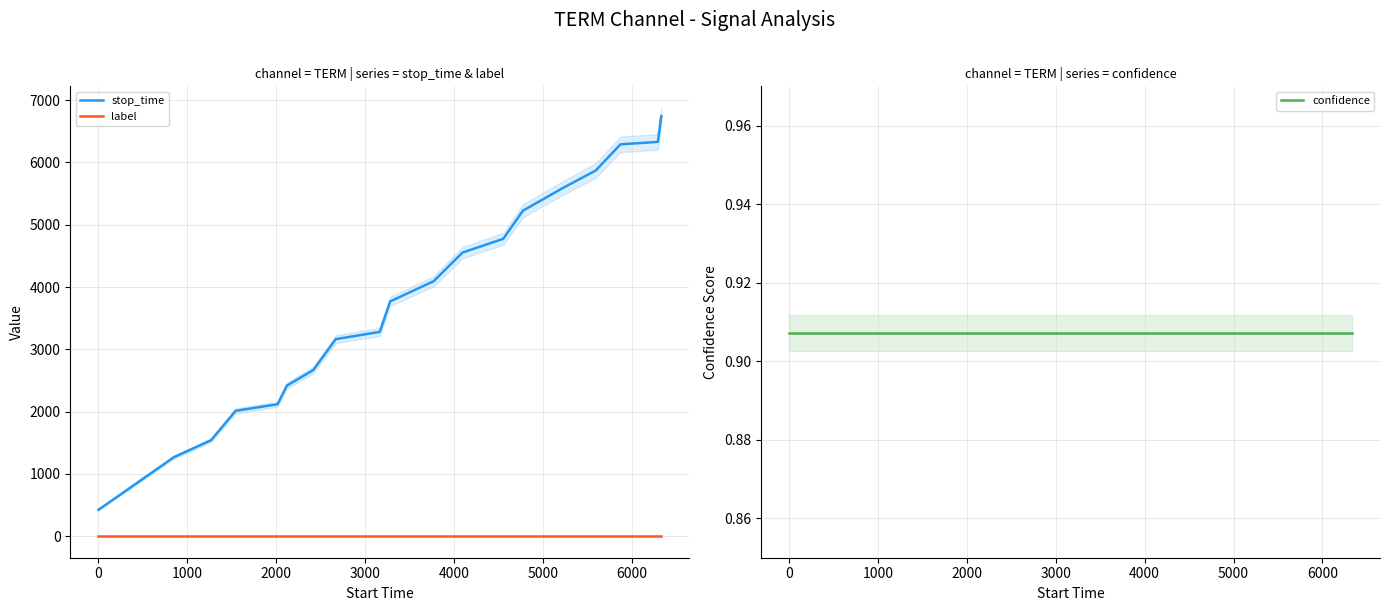

Does the chart display data point markers on the line(s)?

No